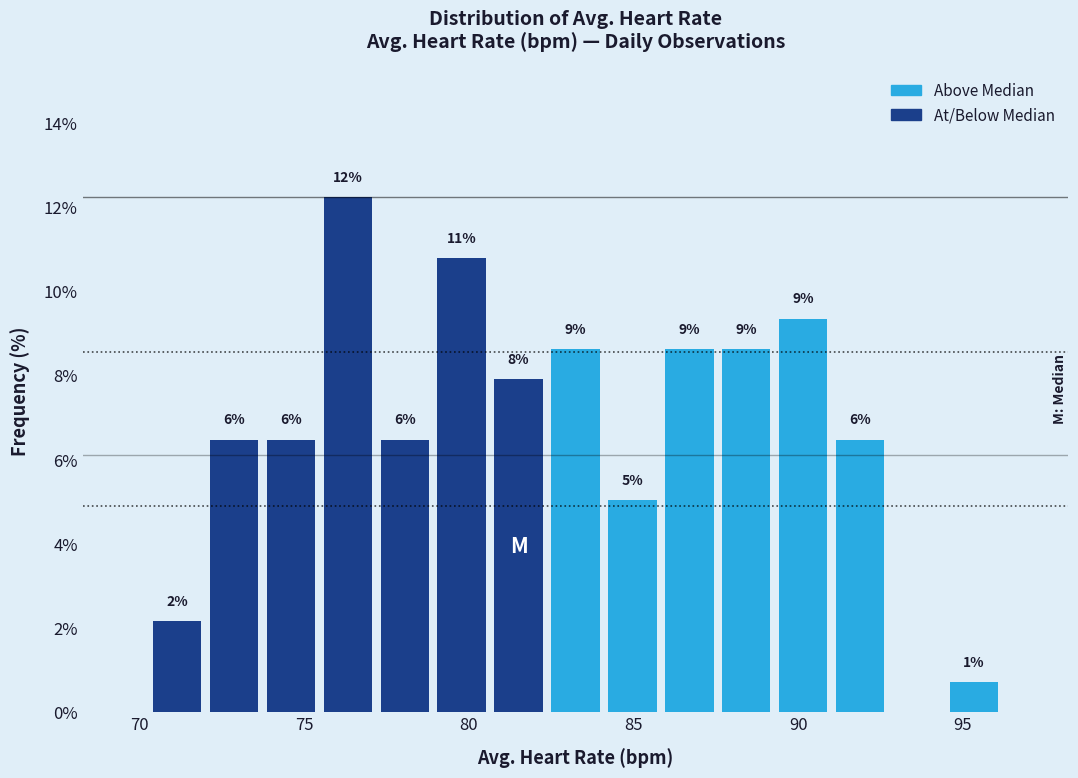

Read against the x-axis, roughly where is the centre of the tallest bar?

76.5